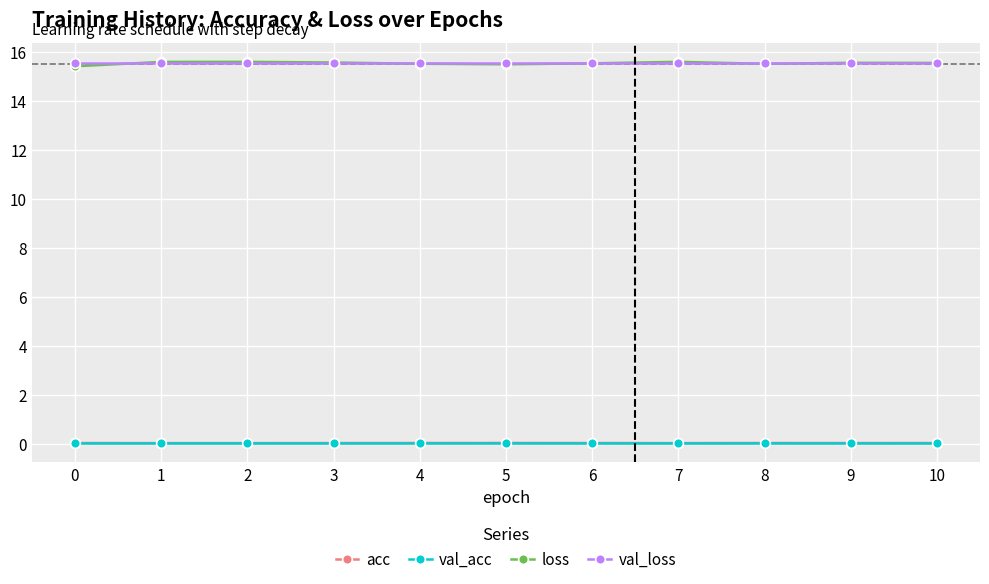

True or false: val_acc has a value of 0.0 at 0.

True